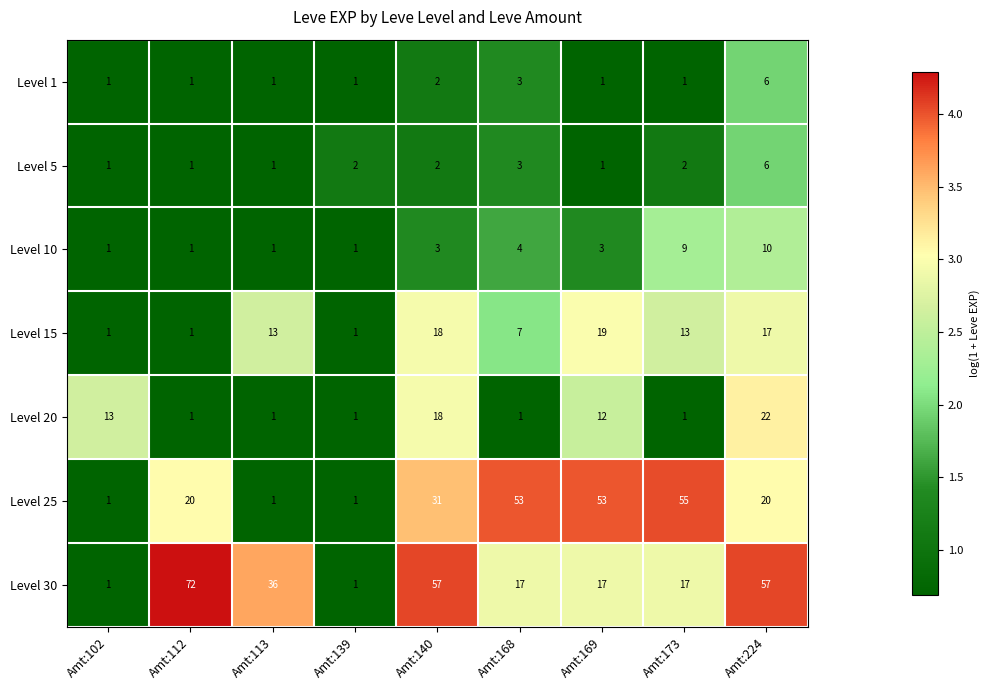

What is the total value across all series at Amt:139?

8